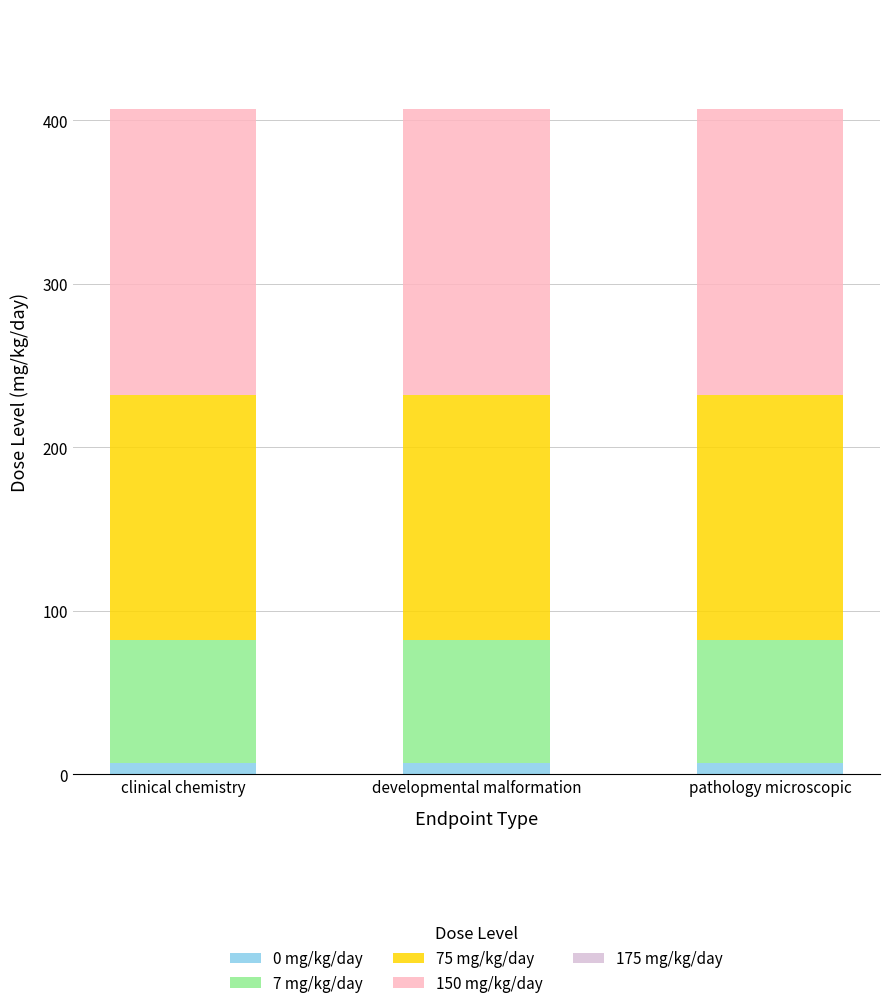

What is the value of the 0 mg/kg/day bar at the 1st from the left?

7